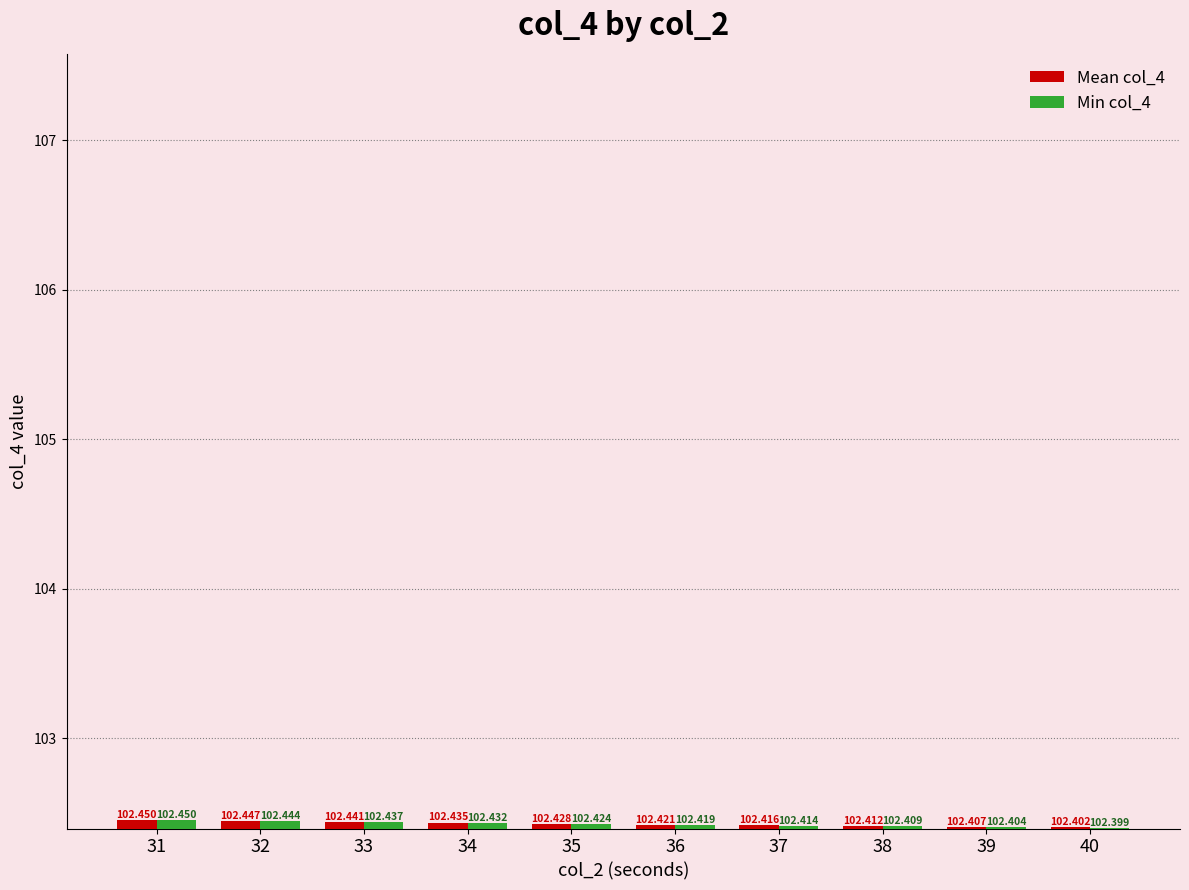

Count the Min col_4 values in the range 102 to 103.

10